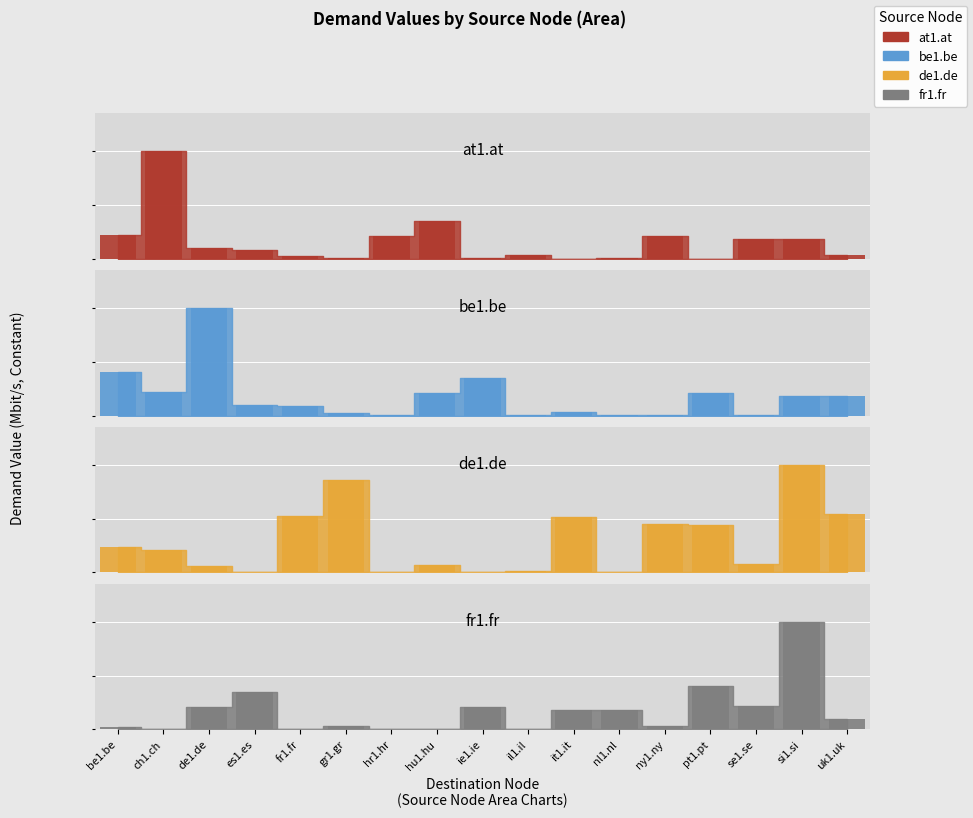

Between ch1.ch and gr1.gr, which is larger?

ch1.ch